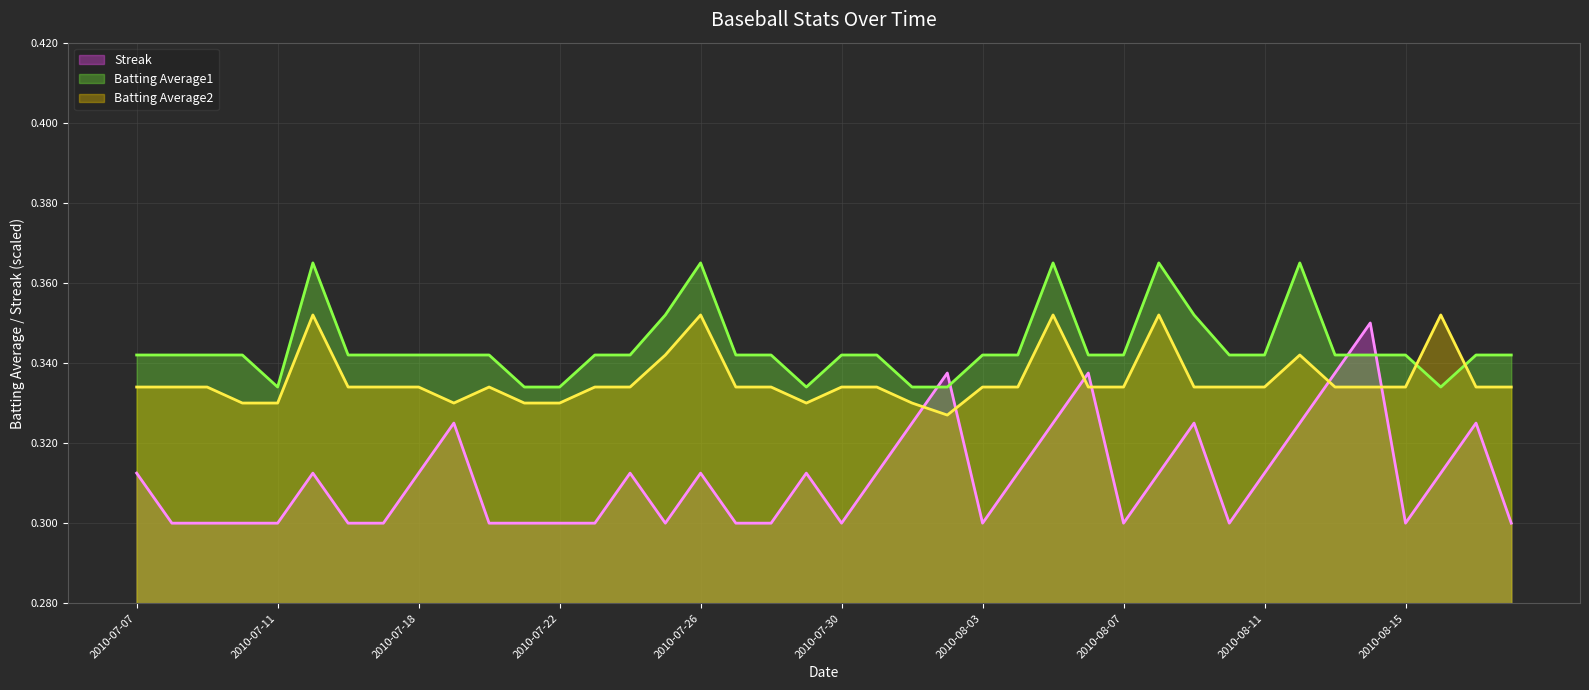

What is the total value across all series at 2010-07-08?

1.0